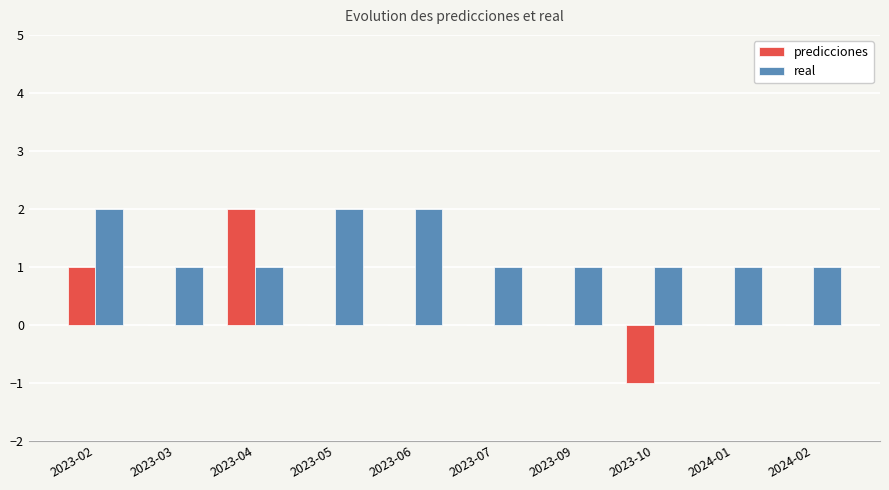

Count the number of categories in the chart.

10